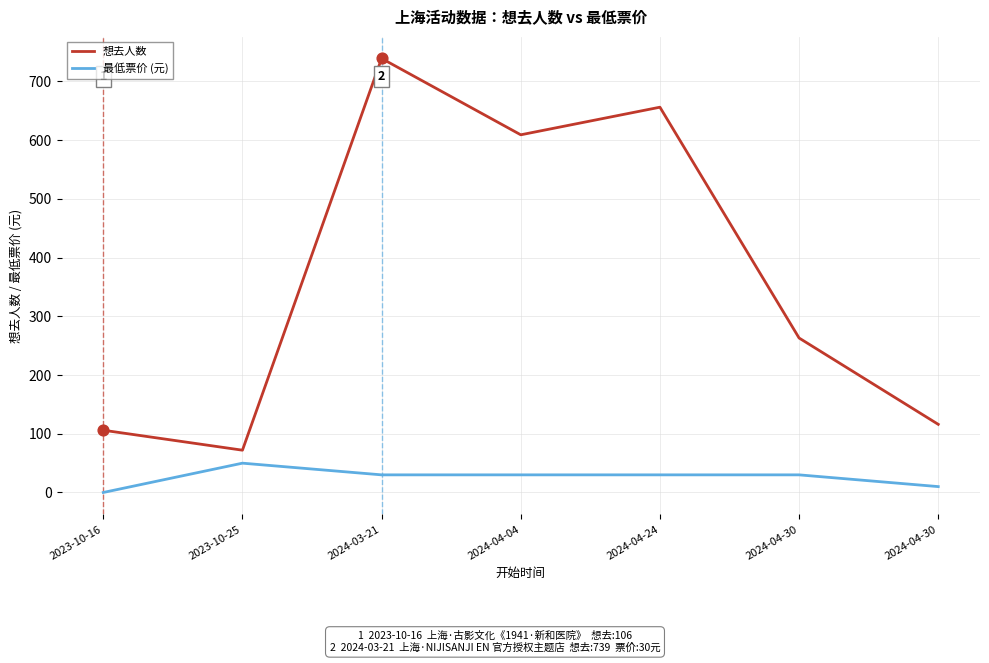

At which category is the sum across all series the highest?

2024-03-21